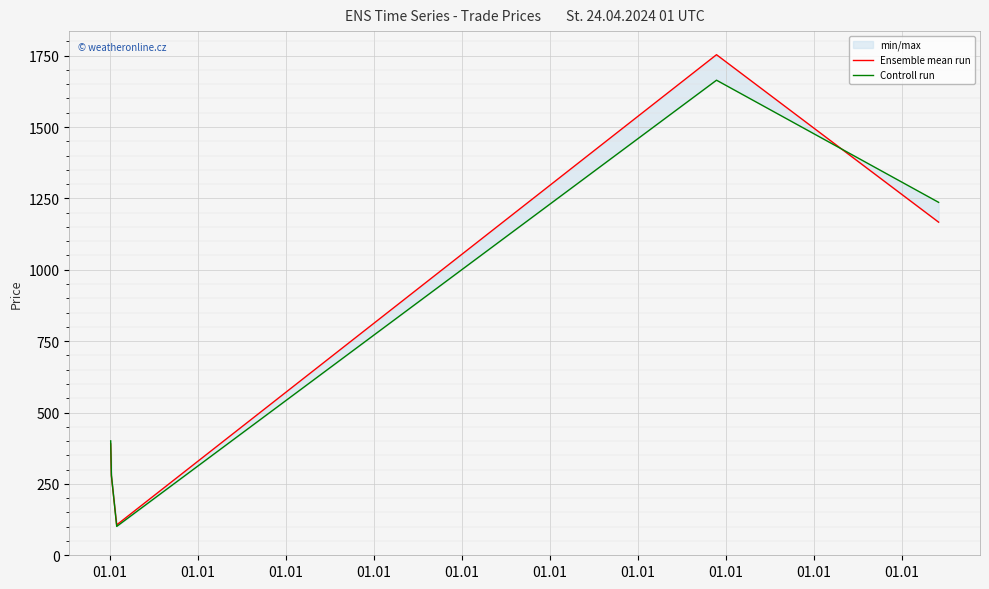

Is the value of Controll run at 01.01 greater than the value of Ensemble mean run at 01.01?

Yes